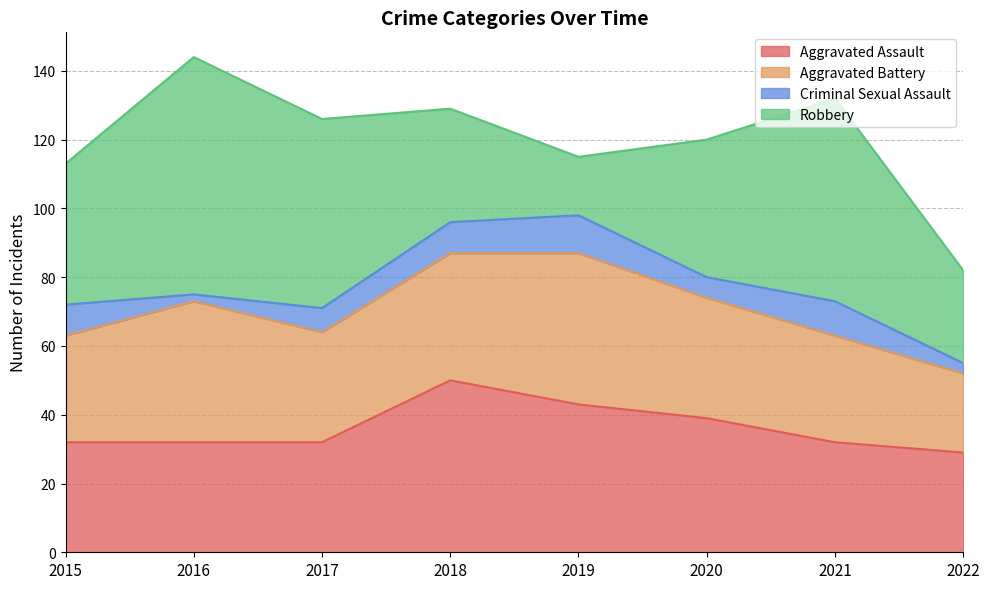

Reading left to right, extract all data points from this chart.

Aggravated Assault: 32	32	32	50	43	39	32	29
Aggravated Battery: 31	41	32	37	44	35	31	23
Criminal Sexual Assault: 9	2	7	9	11	6	10	3
Robbery: 41	69	55	33	17	40	59	27